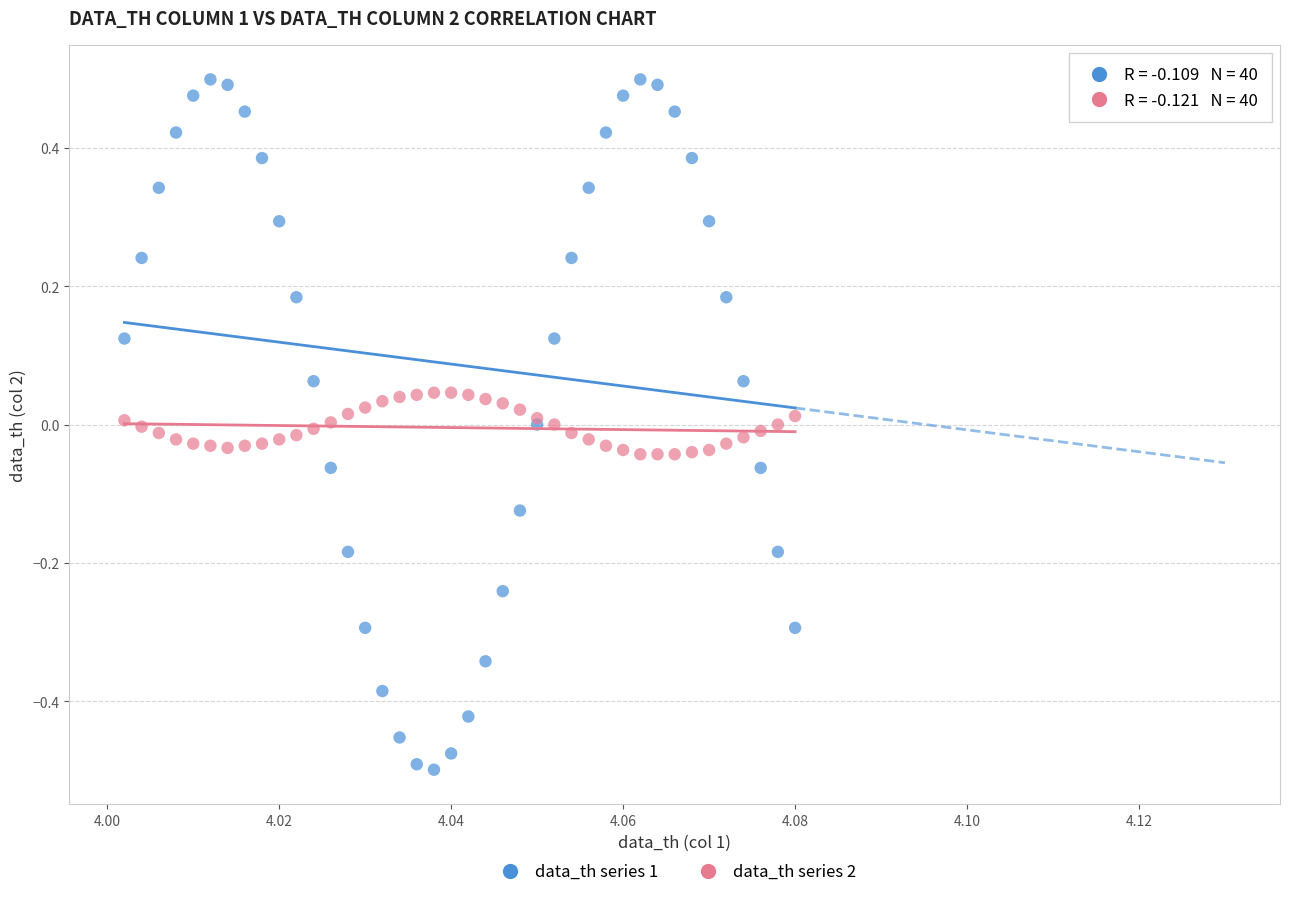

Which series has the largest Y range (max minus min)?

data_th series 1